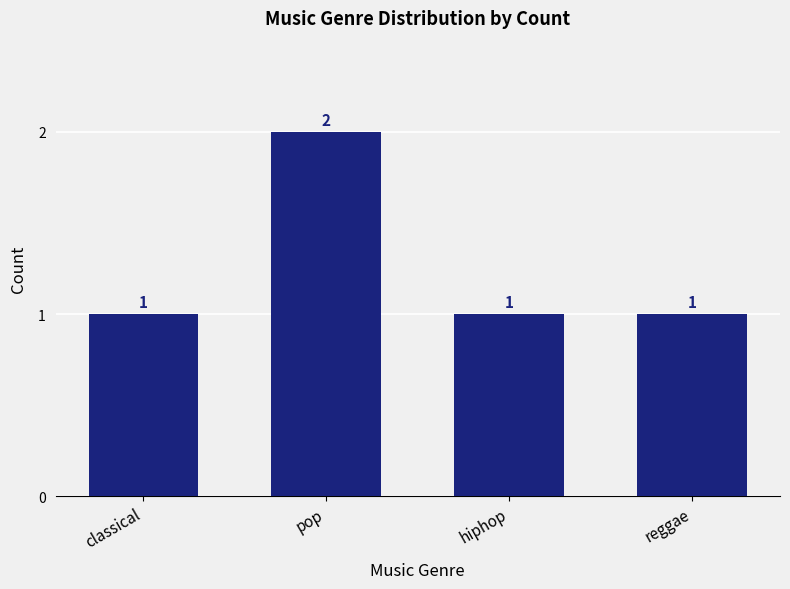

What is the change in value from pop to hiphop?

-1